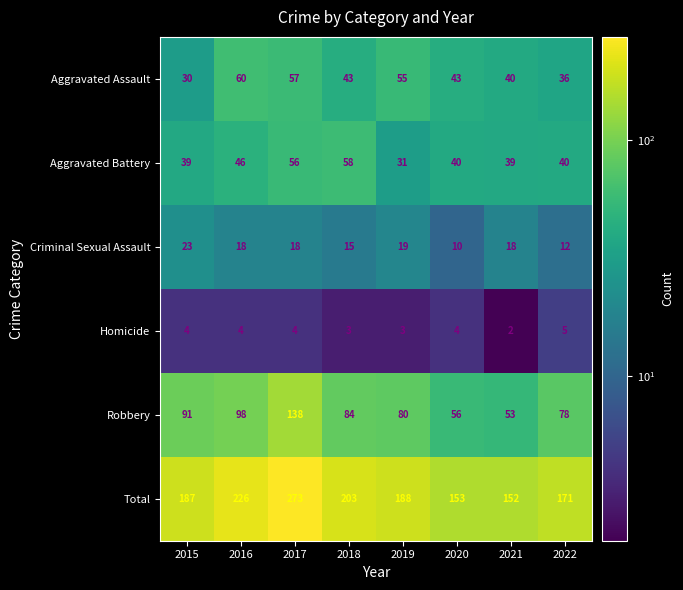

Where is Aggravated Battery nearest to the value 44?

2016